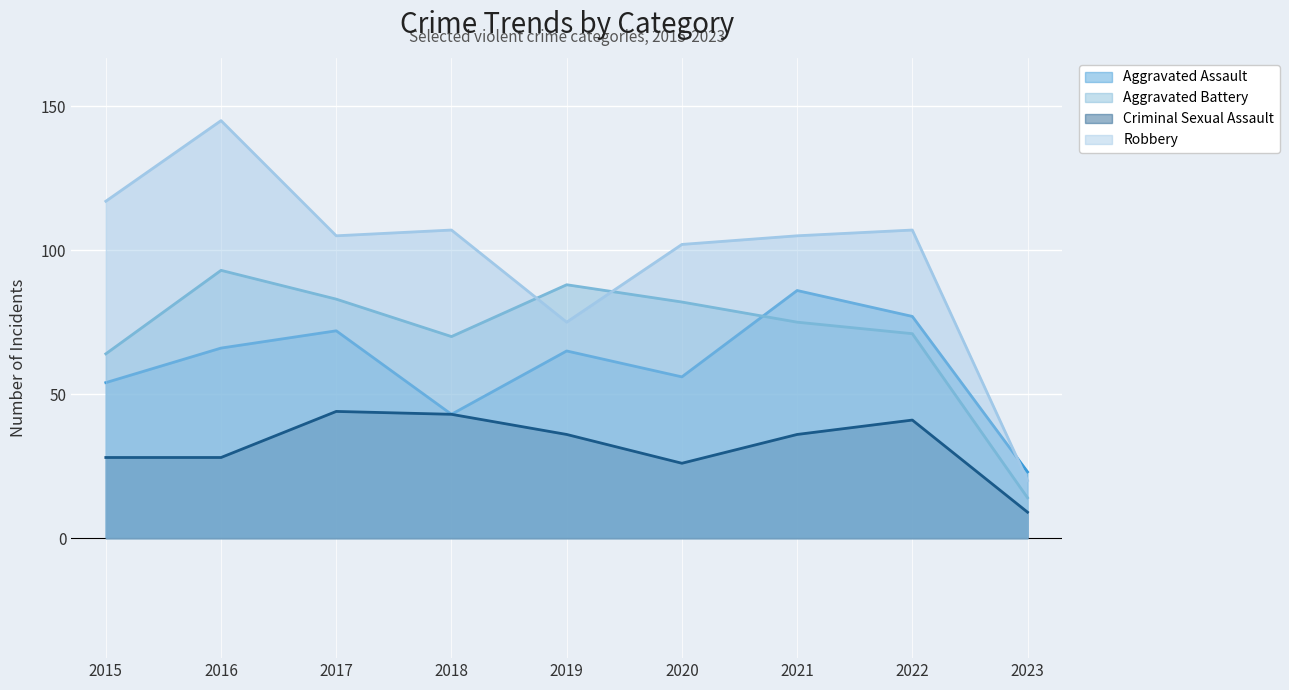

Where does the Aggravated Battery series first go above 75?

2016